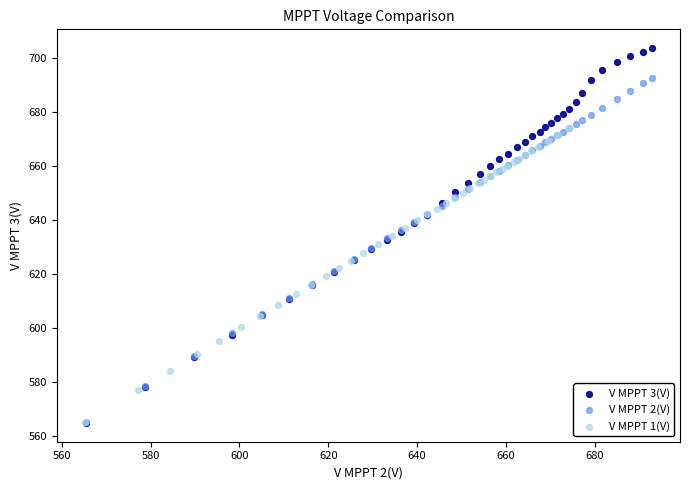

What are all the series names shown in the legend?

V MPPT 3(V), V MPPT 2(V), V MPPT 1(V)